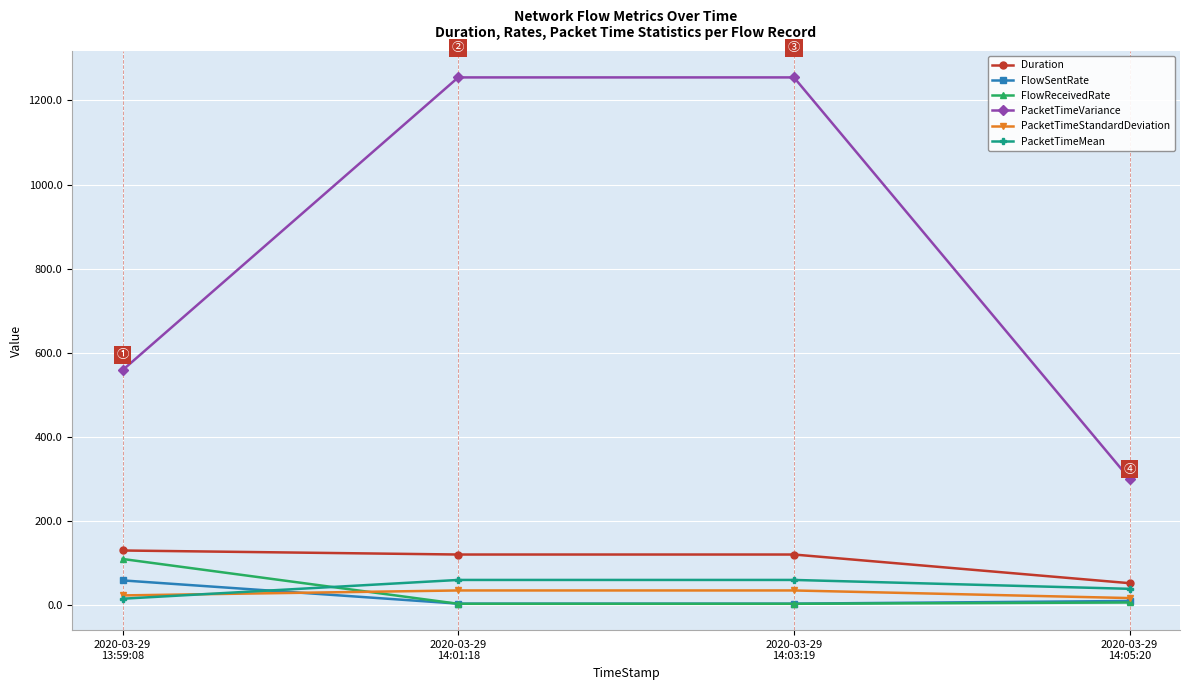

Which series has the largest total across all categories?

PacketTimeVariance